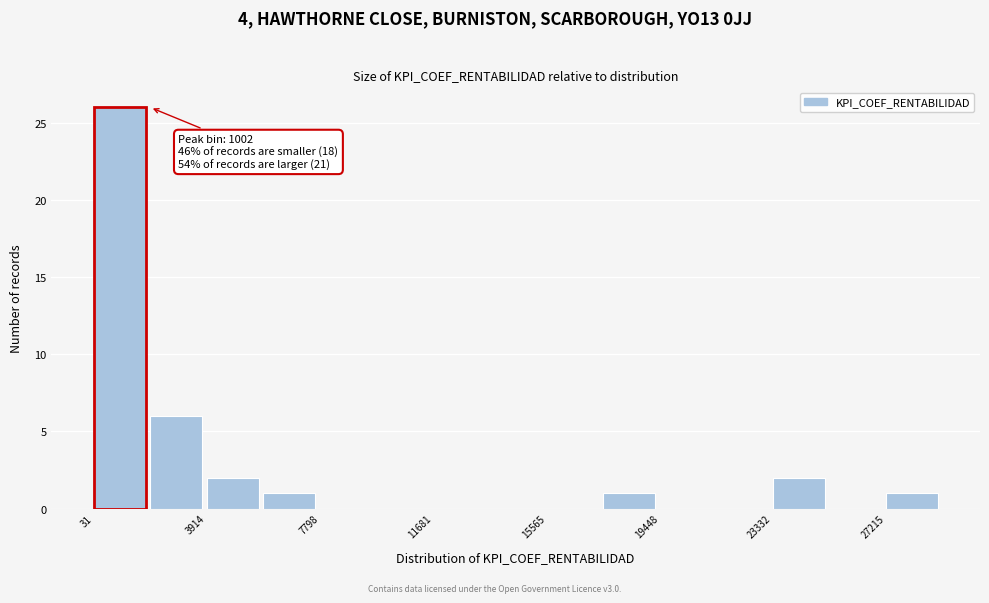

Around what value on the x-axis is the tallest bar? Give the approximate position of its centre, as read against the axis.

1000